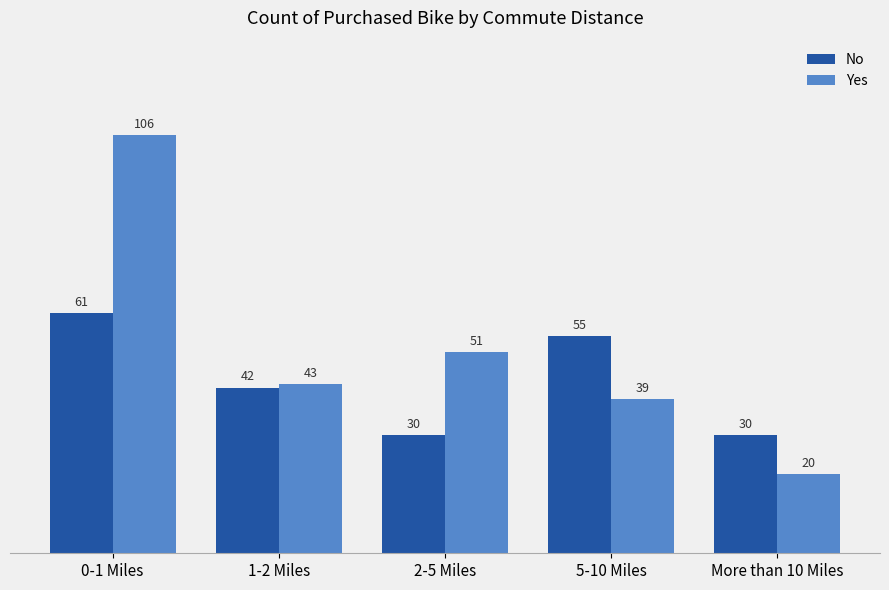

Reading right to left, what are all the values shown in this chart?

No: More than 10 Miles=30	5-10 Miles=55	2-5 Miles=30	1-2 Miles=42	0-1 Miles=61
Yes: More than 10 Miles=20	5-10 Miles=39	2-5 Miles=51	1-2 Miles=43	0-1 Miles=106